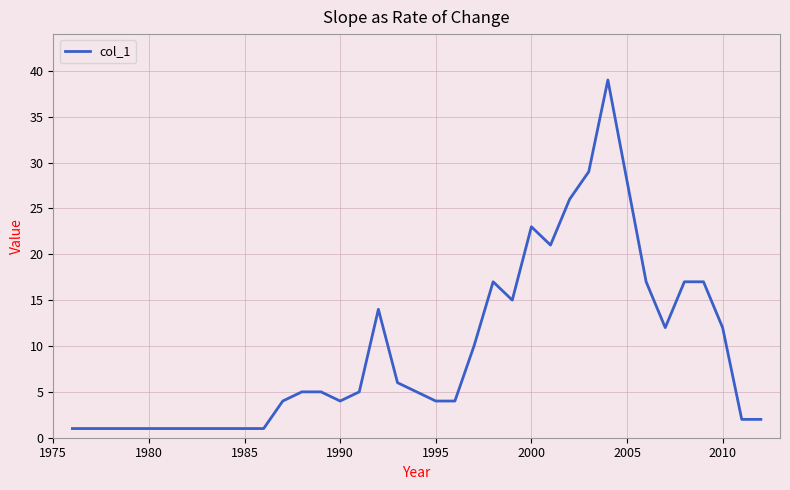

What is the greatest value displayed?

39